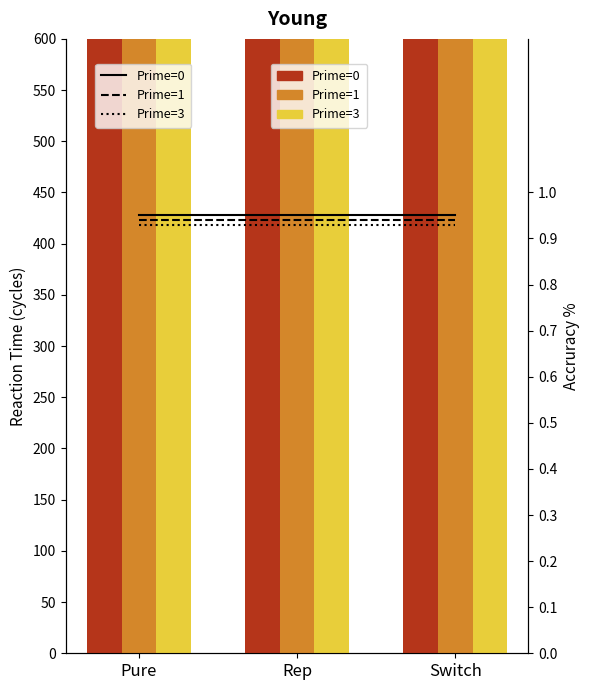

Does the chart contain stacked bars?

No